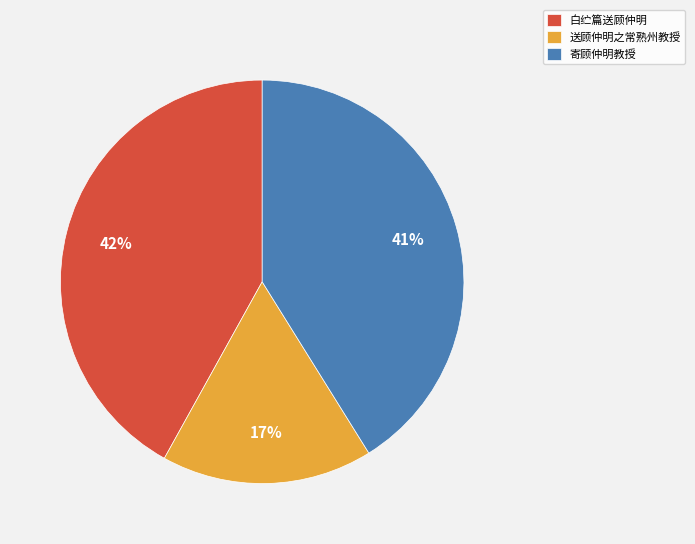

Which has a higher value, 寄顾仲明教授 or 送顾仲明之常熟州教授?

寄顾仲明教授